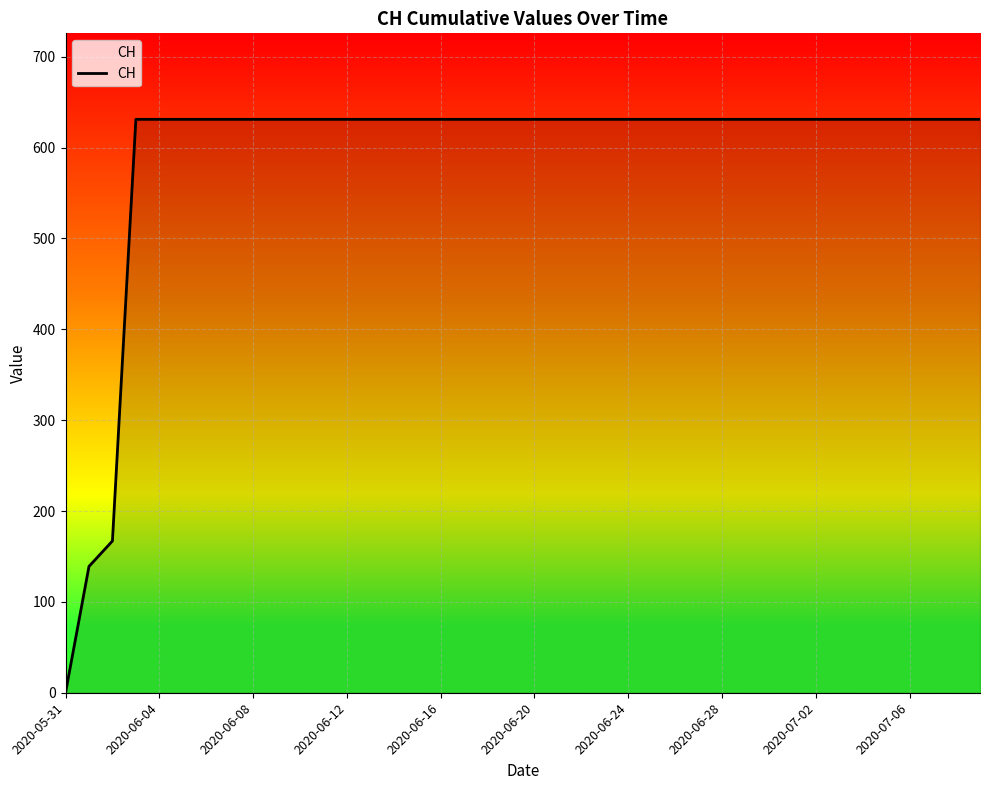

Reading left to right, transcribe all the data shown in this chart.

0	139	167	631	631	631	631	631	631	631	631	631	631	631	631	631	631	631	631	631	631	631	631	631	631	631	631	631	631	631	631	631	631	631	631	631	631	631	631	631